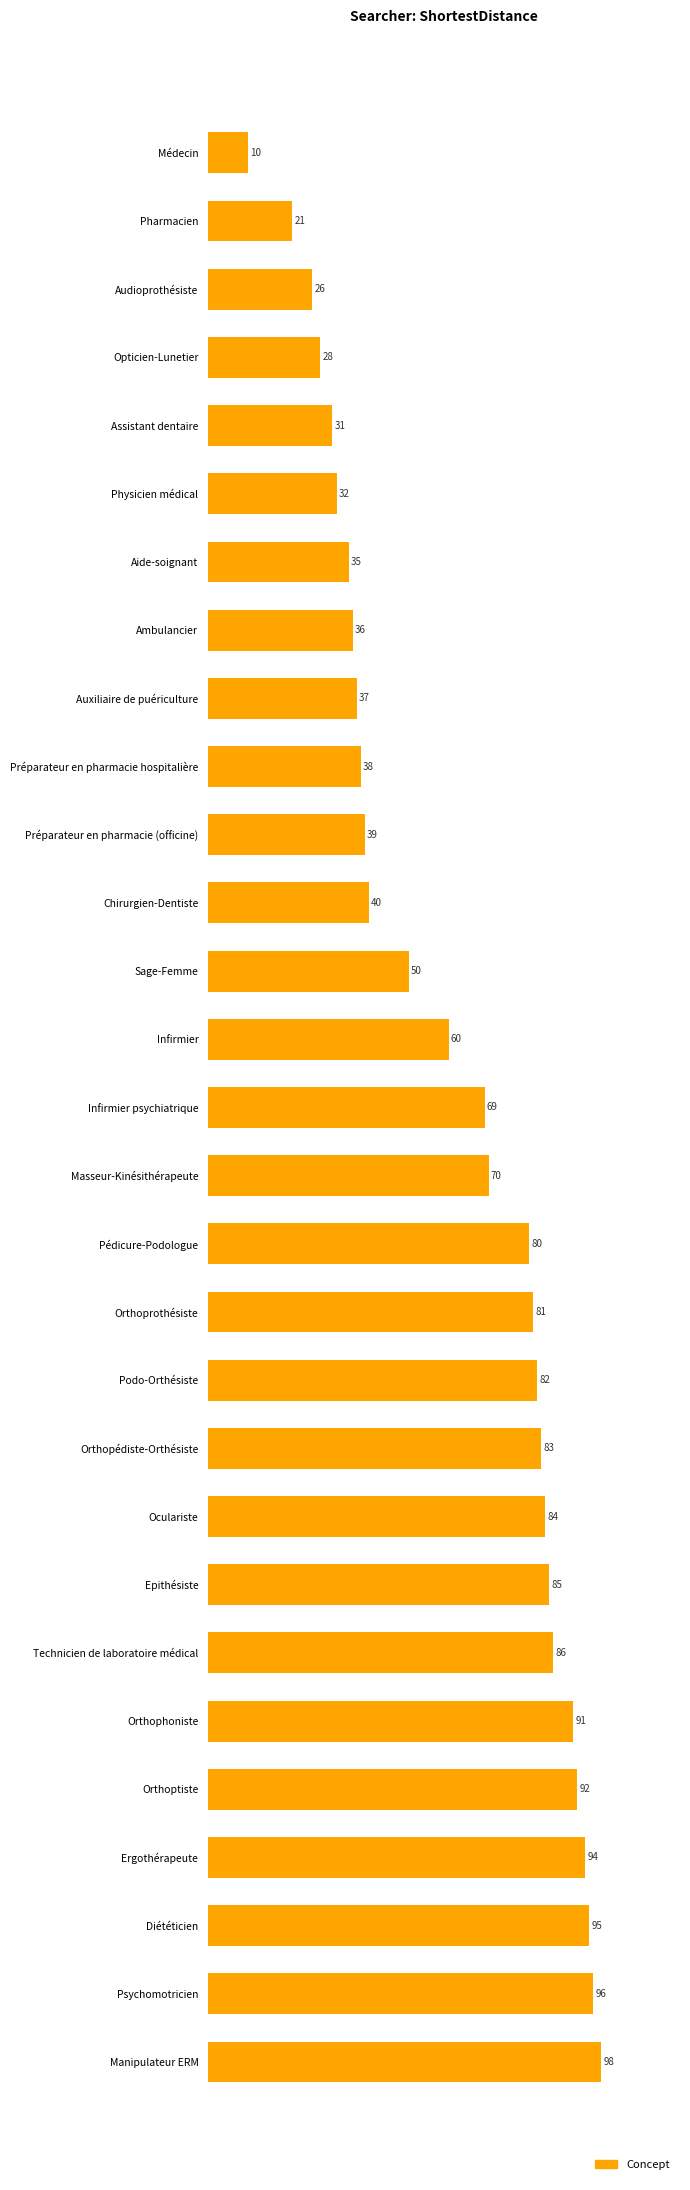

Reading bottom to top, extract all data points from this chart.

Manipulateur ERM=98	Psychomotricien=96	Diététicien=95	Ergothérapeute=94	Orthoptiste=92	Orthophoniste=91	Technicien de laboratoire médical=86	Epithésiste=85	Oculariste=84	Orthopédiste-Orthésiste=83	Podo-Orthésiste=82	Orthoprothésiste=81	Pédicure-Podologue=80	Masseur-Kinésithérapeute=70	Infirmier psychiatrique=69	Infirmier=60	Sage-Femme=50	Chirurgien-Dentiste=40	Préparateur en pharmacie (officine)=39	Préparateur en pharmacie hospitalière=38	Auxiliaire de puériculture=37	Ambulancier=36	Aide-soignant=35	Physicien médical=32	Assistant dentaire=31	Opticien-Lunetier=28	Audioprothésiste=26	Pharmacien=21	Médecin=10